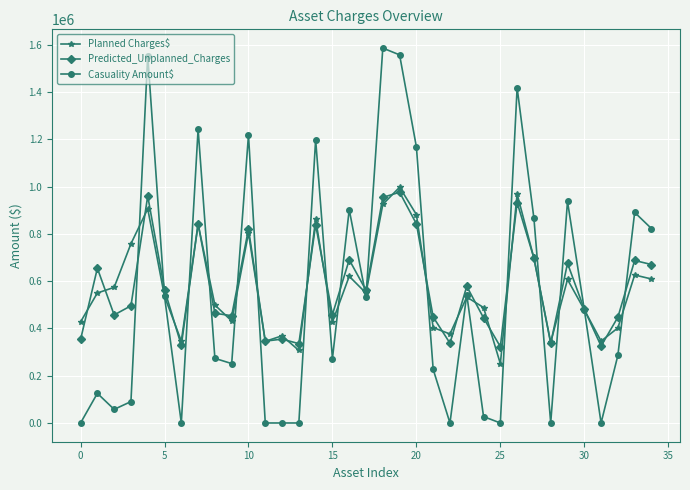

How many distinct data groups are displayed?

3